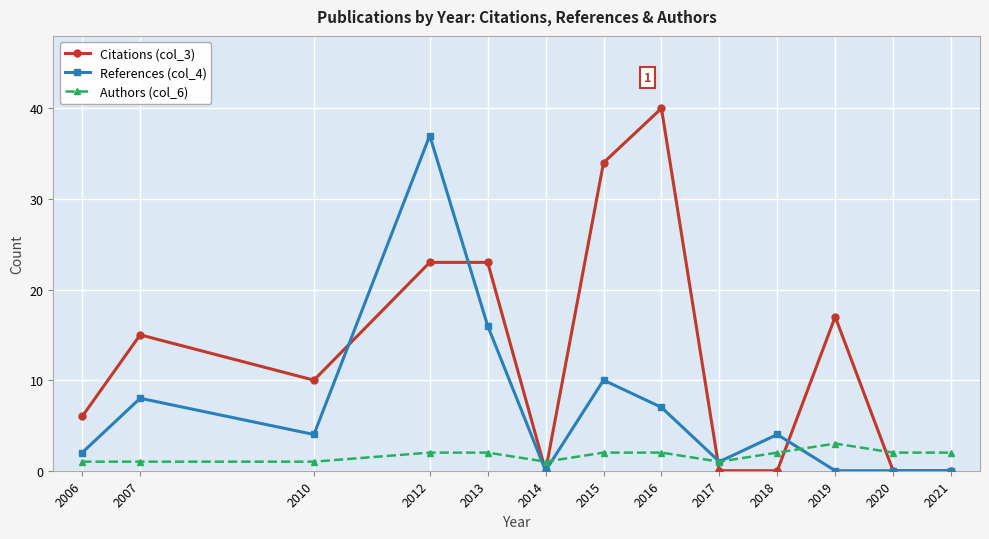

What is the greatest value displayed?

40